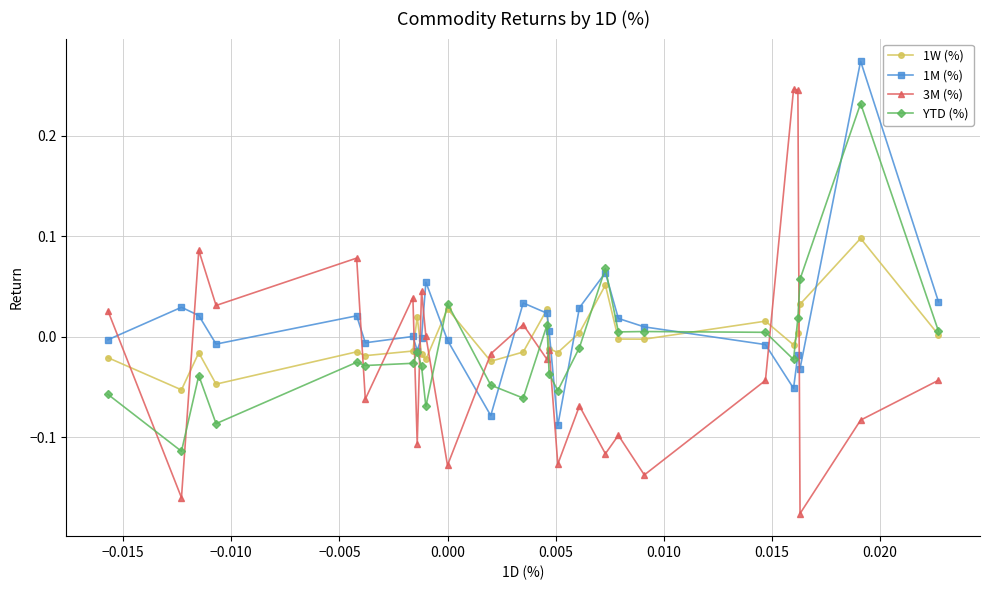

List the series in order of their overall mean, highest first.

1M (%), 1W (%), YTD (%), 3M (%)